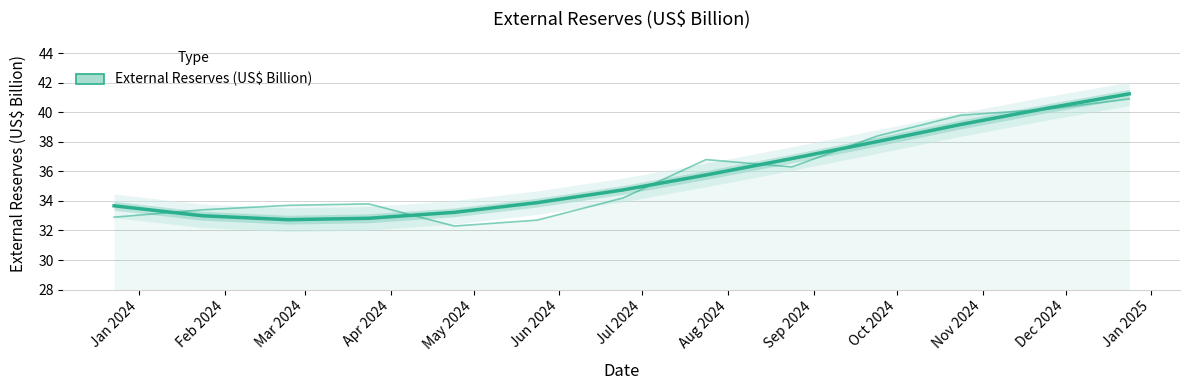

Rank the categories by value from highest to lowest.

Jan 2025, Dec 2024, Nov 2024, Oct 2024, Sep 2024, Aug 2024, Jul 2024, Jun 2024, Jan 2024, May 2024, Feb 2024, Apr 2024, Mar 2024